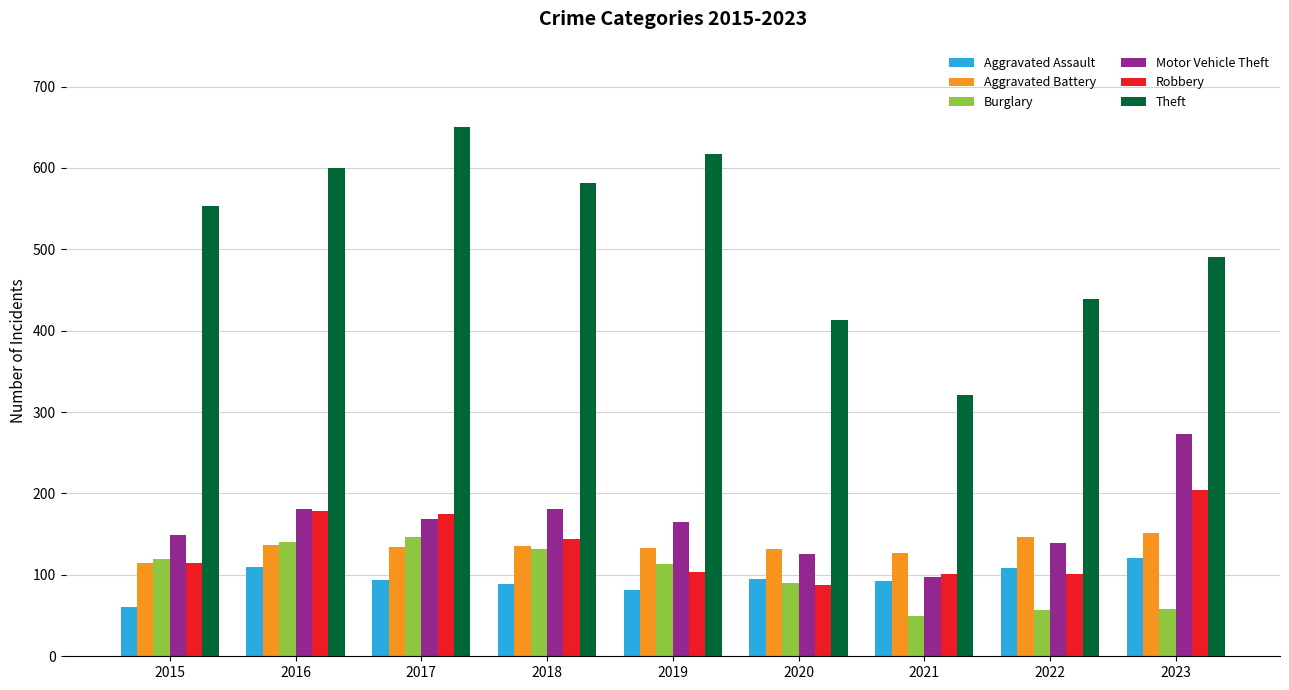

What is the sum of all Motor Vehicle Theft values?

1481